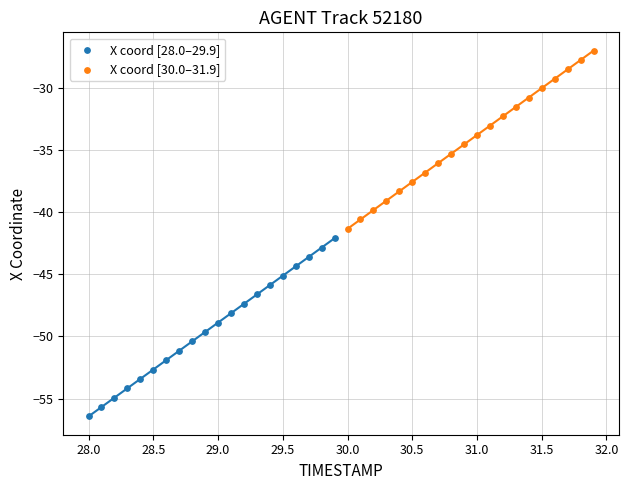

Which series has the widest spread of Y values?

X coord [30.0–31.9]